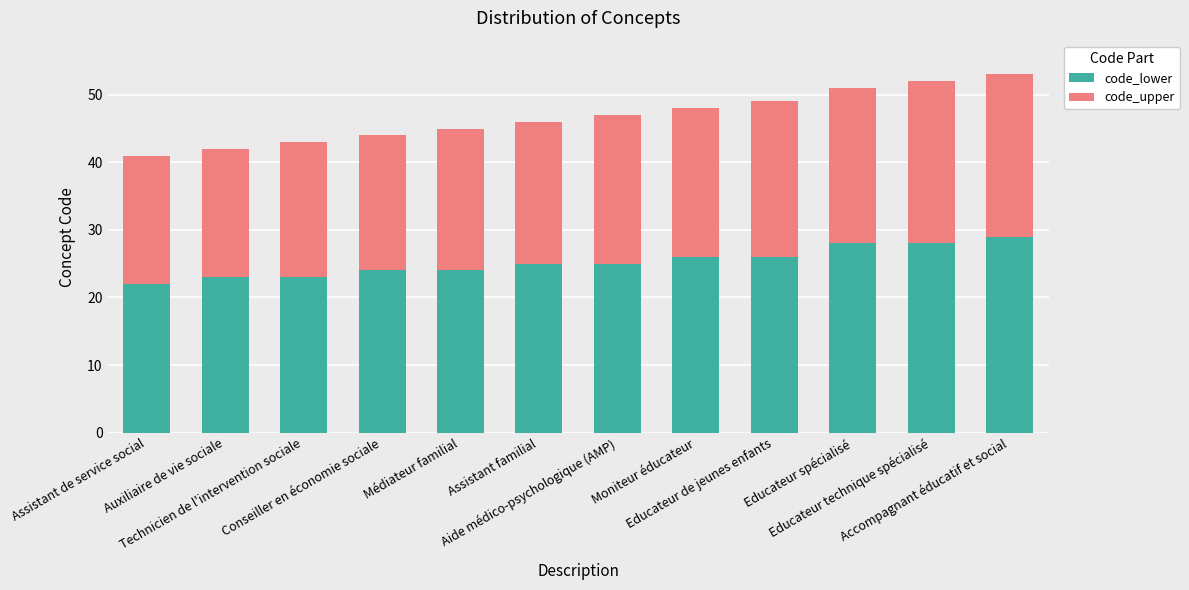

What is the average value of the code_lower series?

25